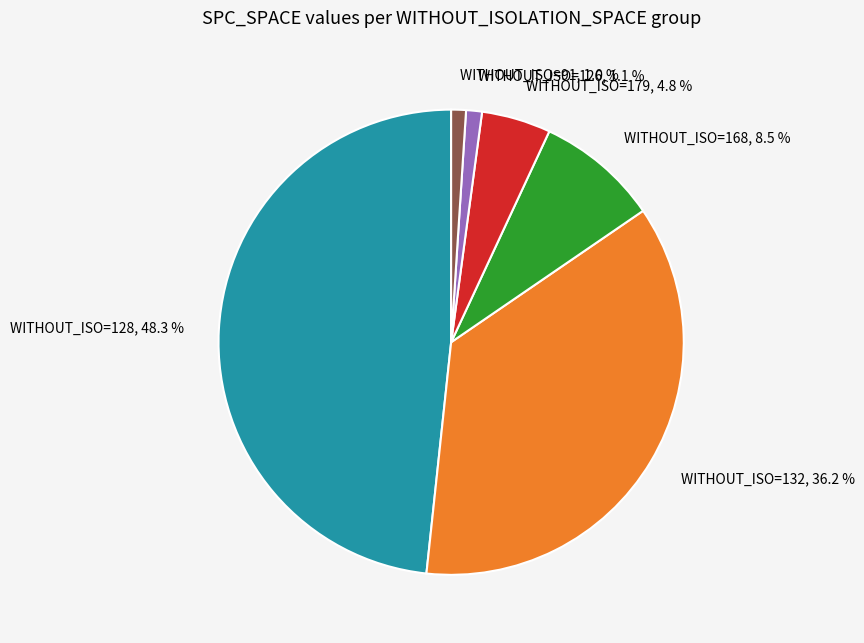

Is there a majority slice in this chart?

No